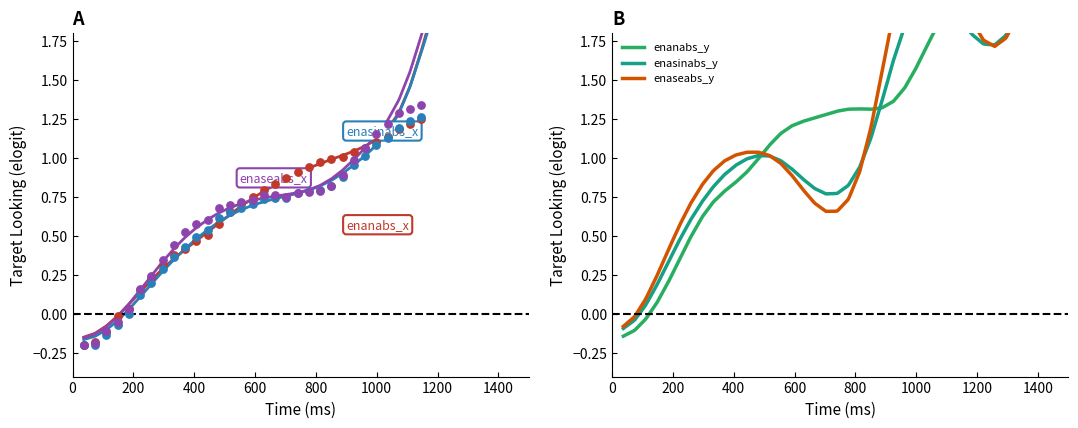

Which series has the widest spread of Y values?

enanabs_x